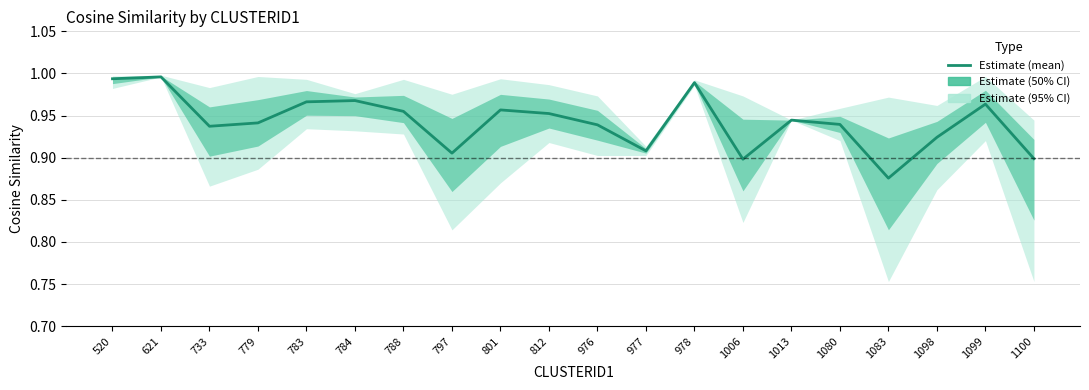

Which category has the highest value across all series?

621